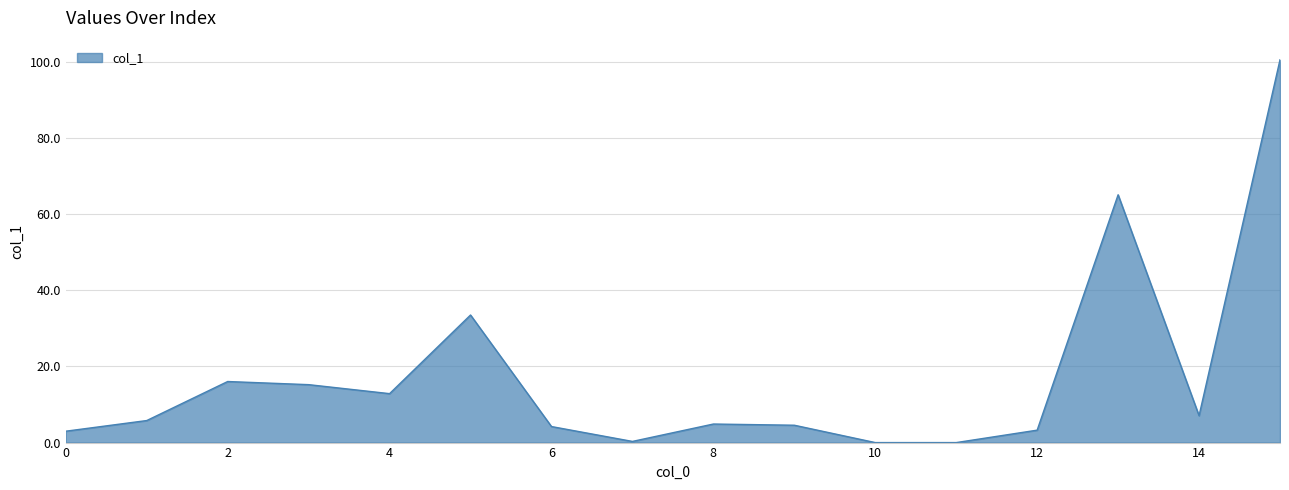

What is the maximum value shown in the chart?

100.6